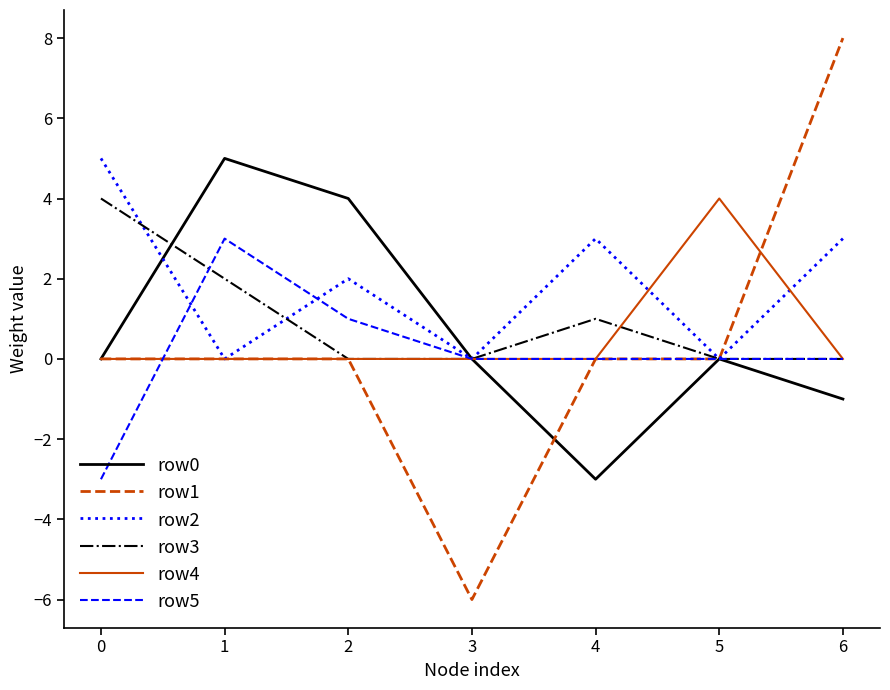

The row1 series shows 0 at 5. True or false?

True